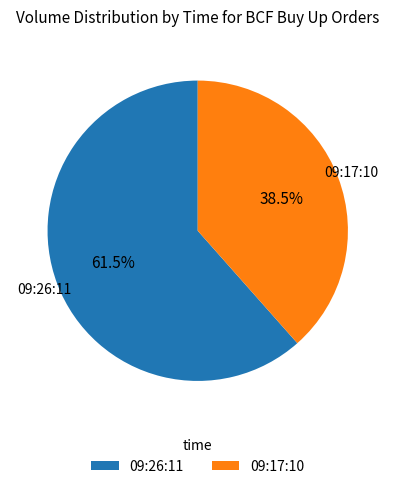

Is it true that 09:17:10 is 33% of the pie?

False